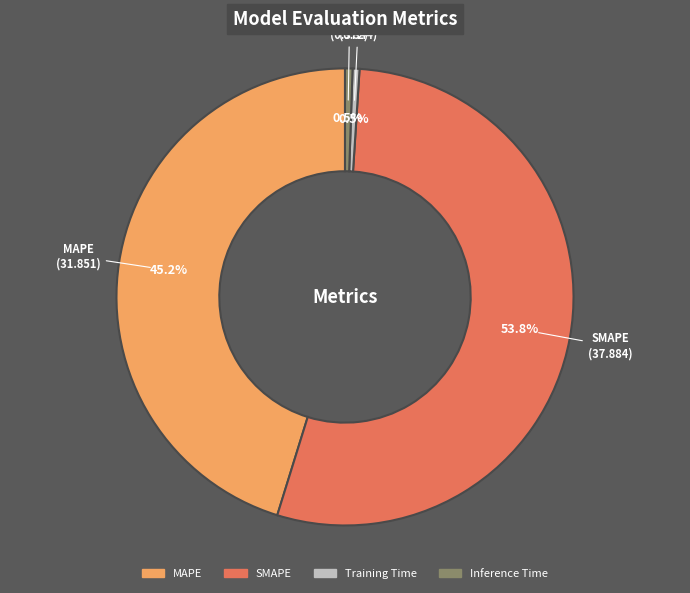

Which category has the biggest portion of the pie?

SMAPE